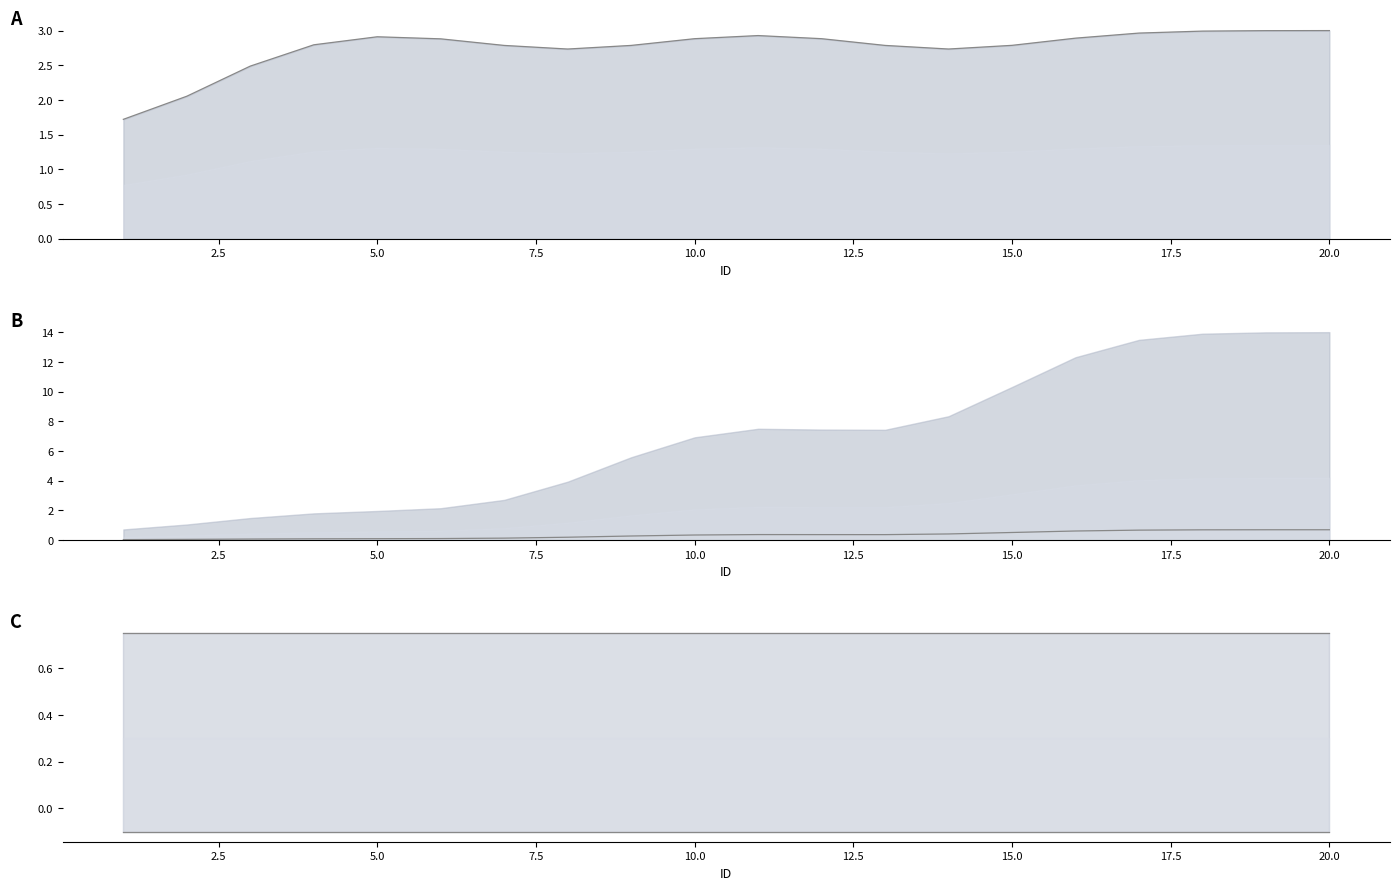

At 15.0, list the series in order from smallest to largest.

Score line, Parent line, Weight line, Level line